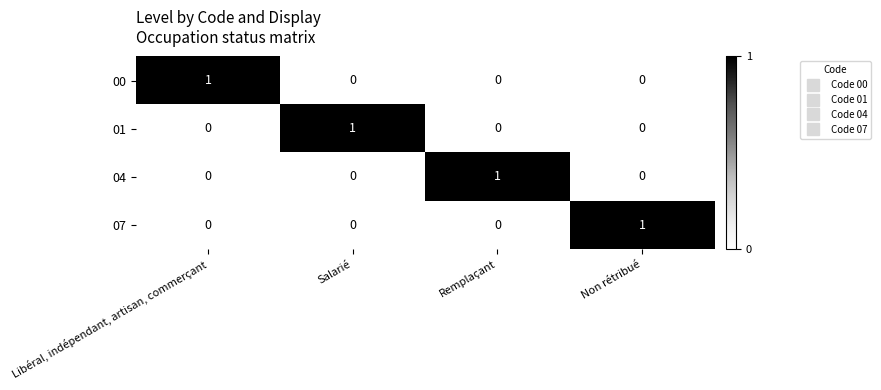

At how many categories does at least one series exceed 0?

4